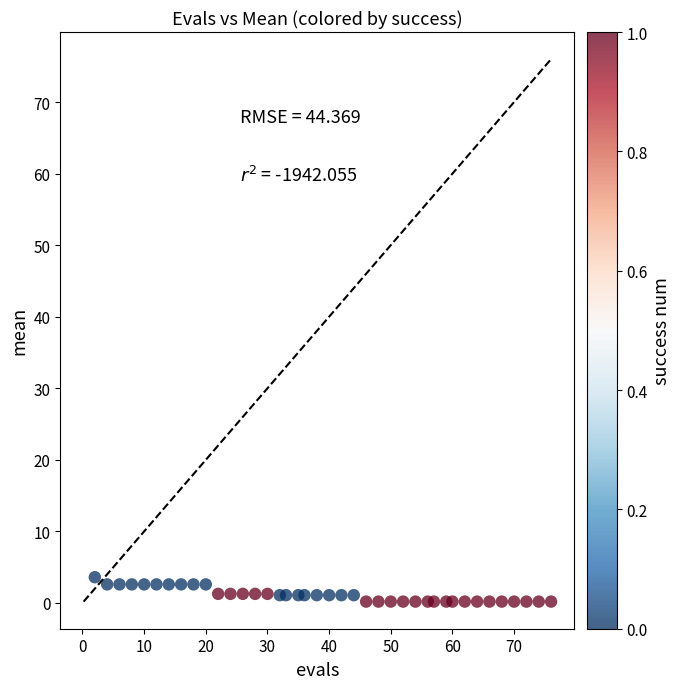

What is the range of Y values (max minus min)?

3.4